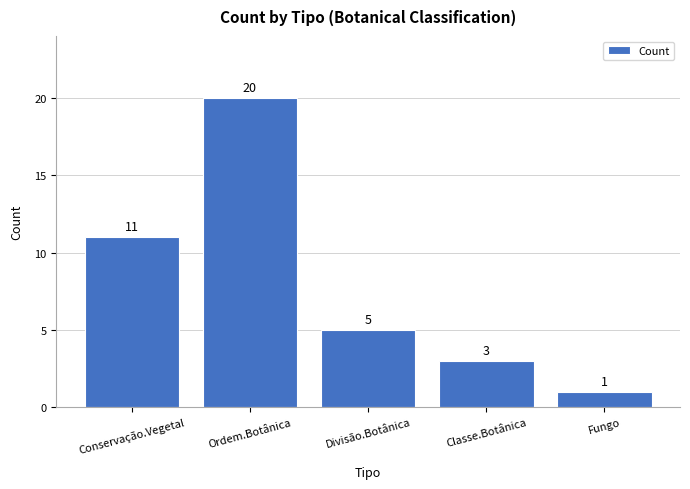

What is the ratio of the value at Ordem.Botânica to the value at Fungo?

20.0